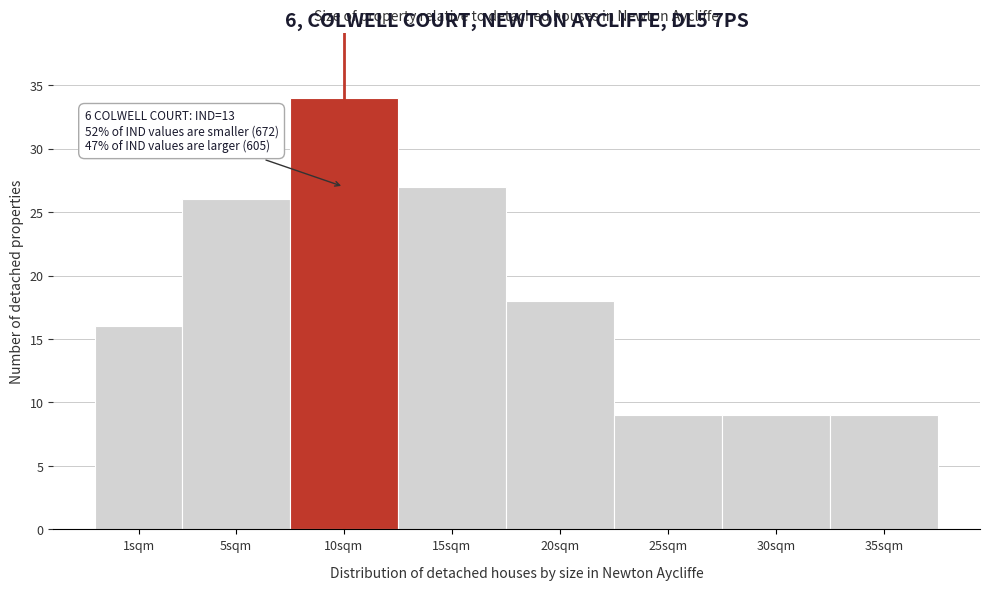

Reading left to right, what are all the values shown in this chart?

1sqm=16	5sqm=26	10sqm=34	15sqm=27	20sqm=18	25sqm=9	30sqm=9	35sqm=9